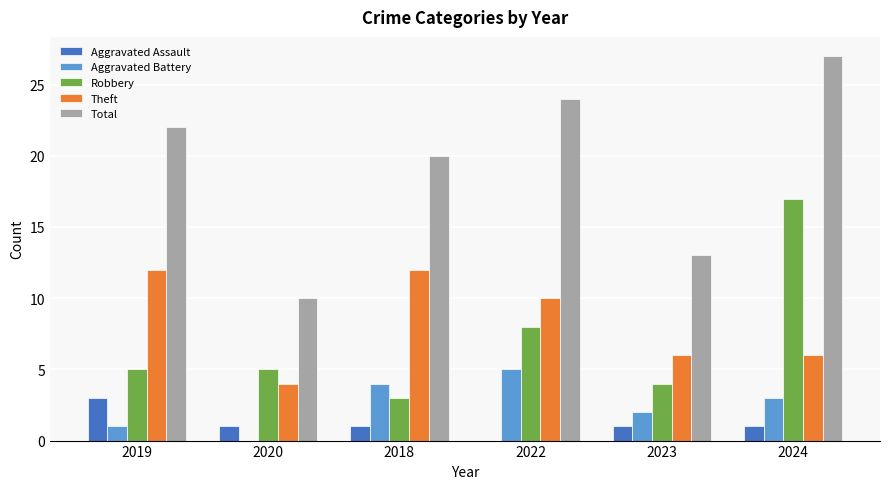

What is the total value across all series at 2019?

43